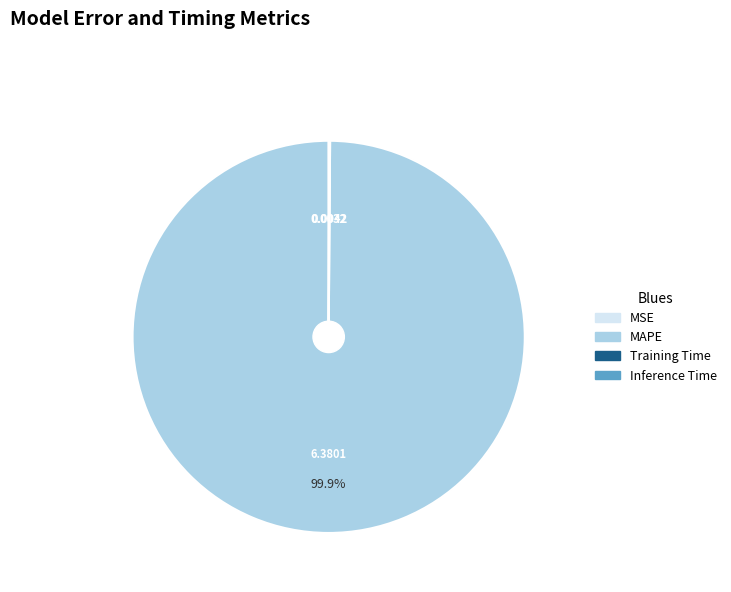

To the nearest percent, what portion does MAPE represent?

100%